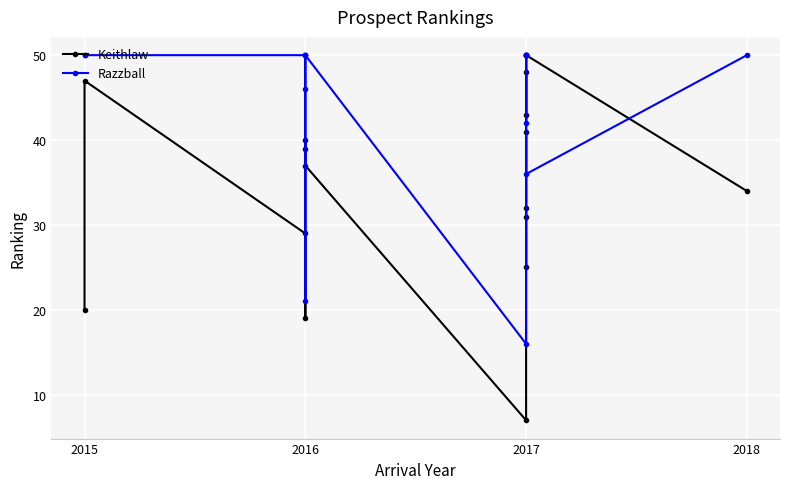

Which series has the largest total across all categories?

Razzball